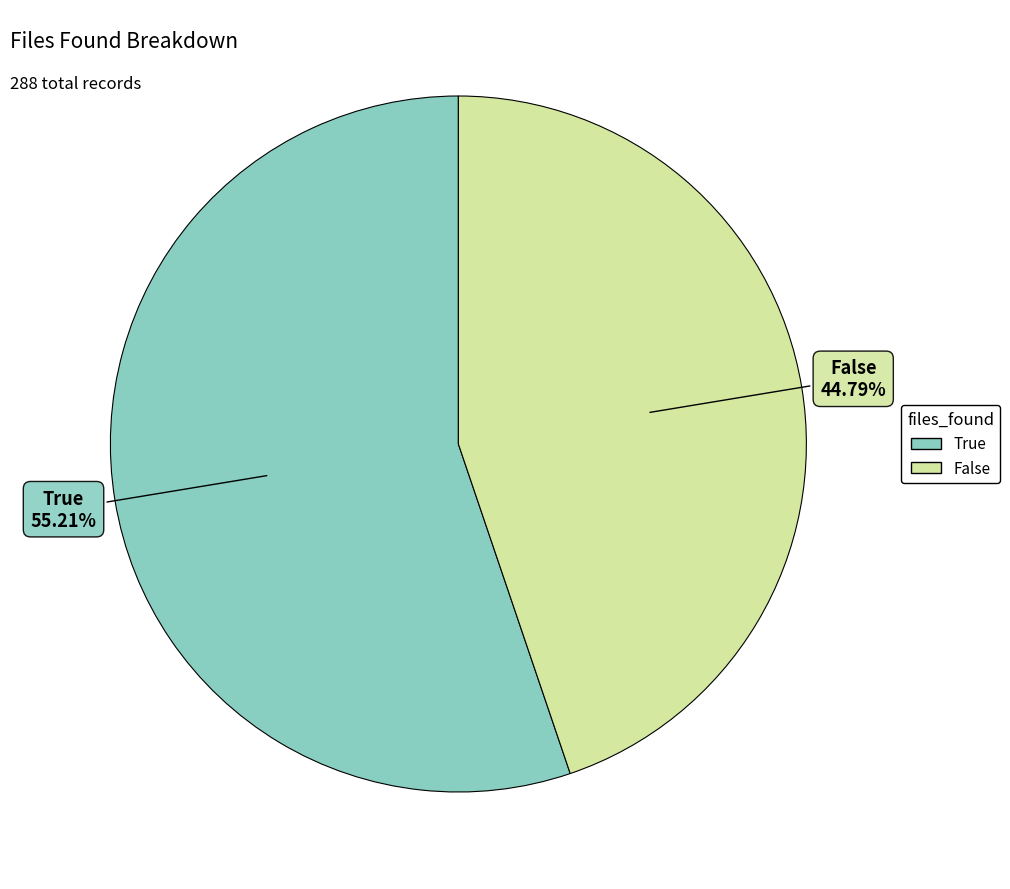

What is the smallest slice in the pie chart?

False